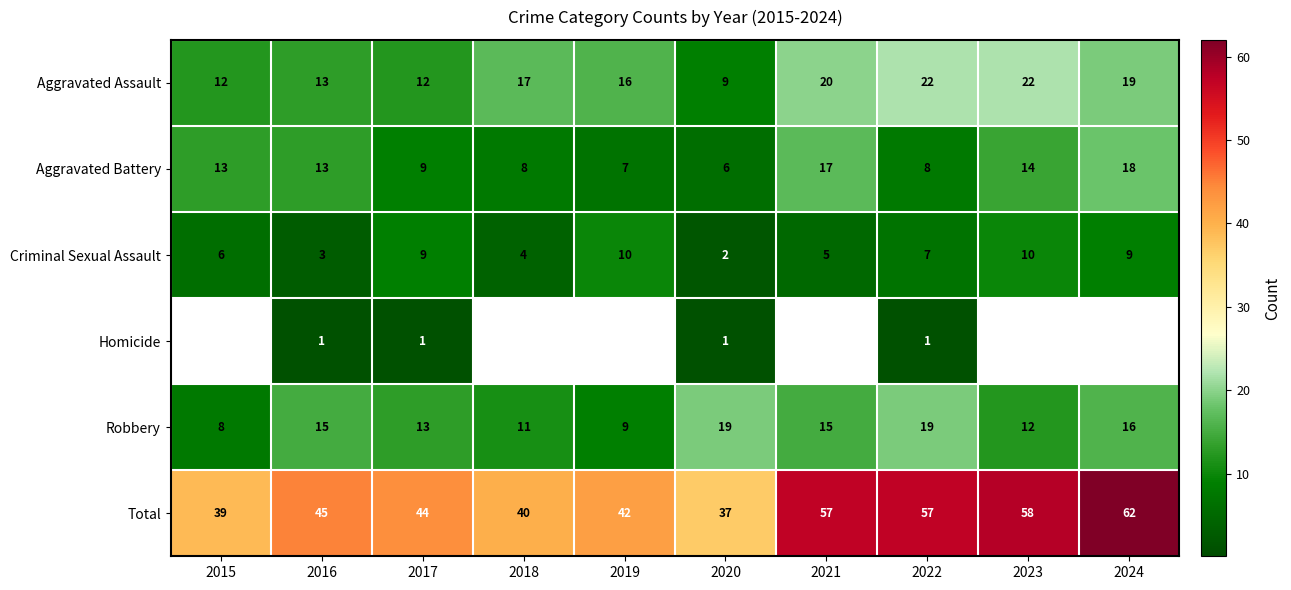

Where does the Criminal Sexual Assault series first go above 7?

2017